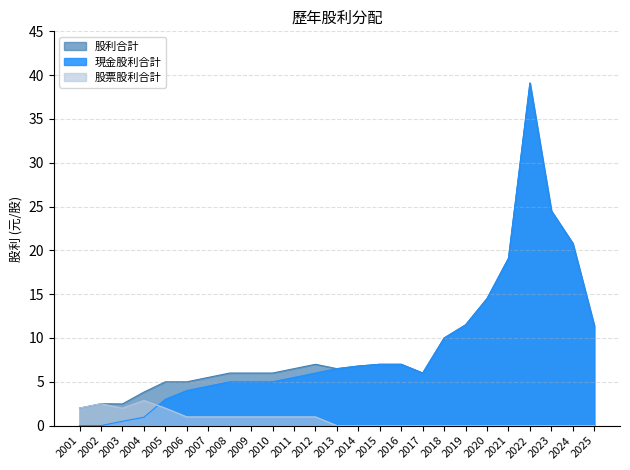

At which label does 現金股利合計 first exceed 6?

2013